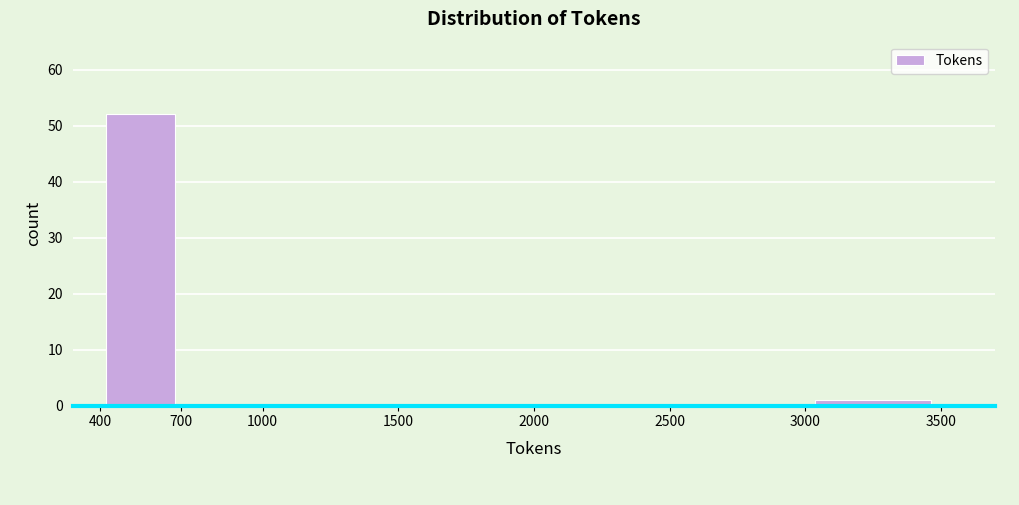

Which range on the x-axis has the tallest bar?

400 to 700